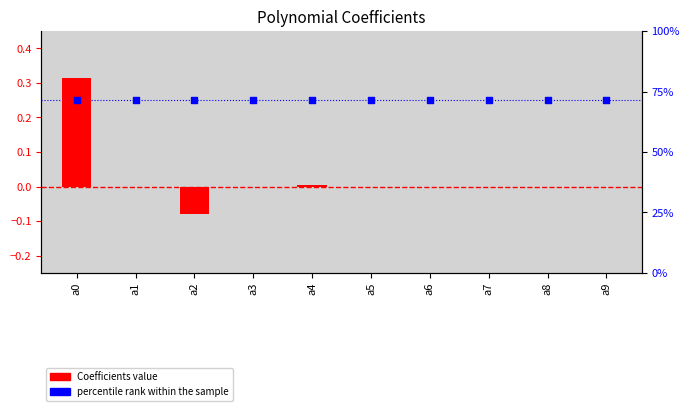

What are all the series names shown in the legend?

Coefficients, percentile rank